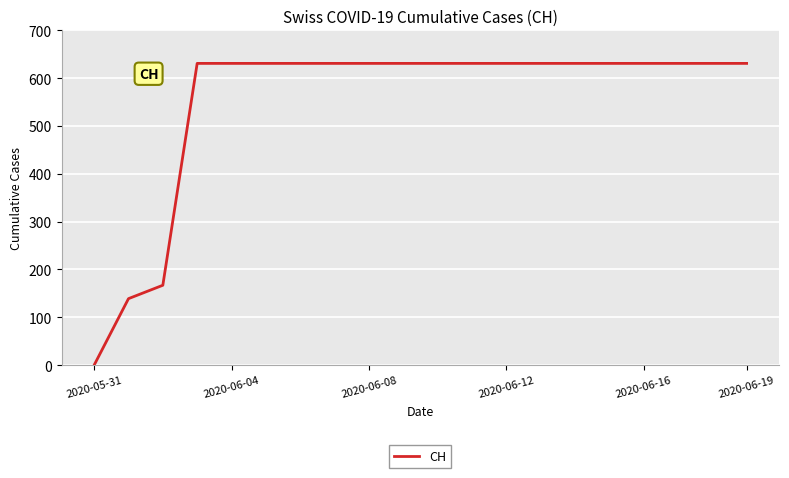

What is the difference between the maximum and minimum values?

631